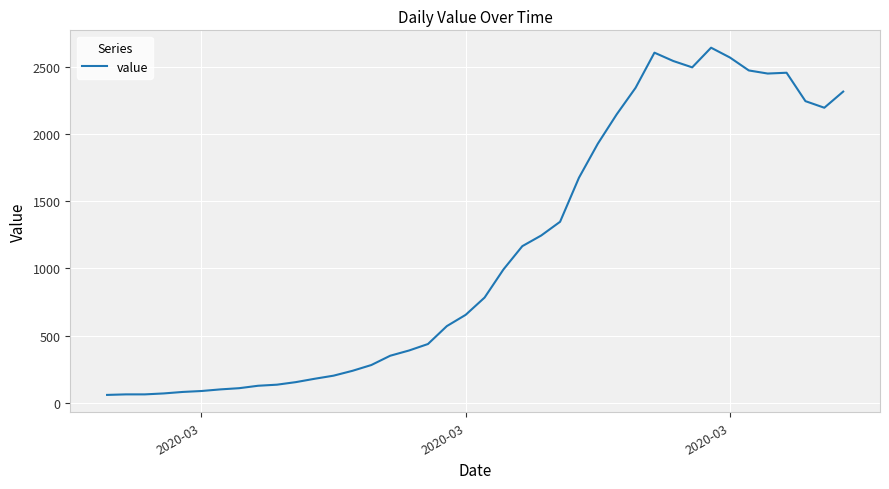

What is the minimum value shown in the chart?

61